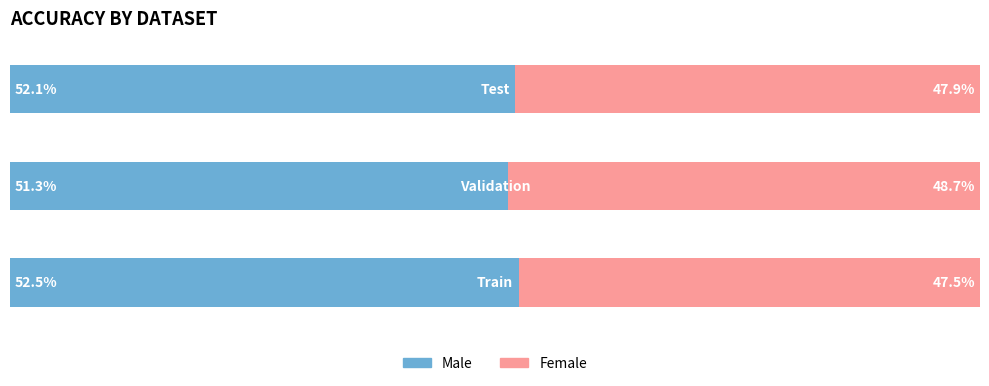

At how many categories does at least one series exceed 0?

3